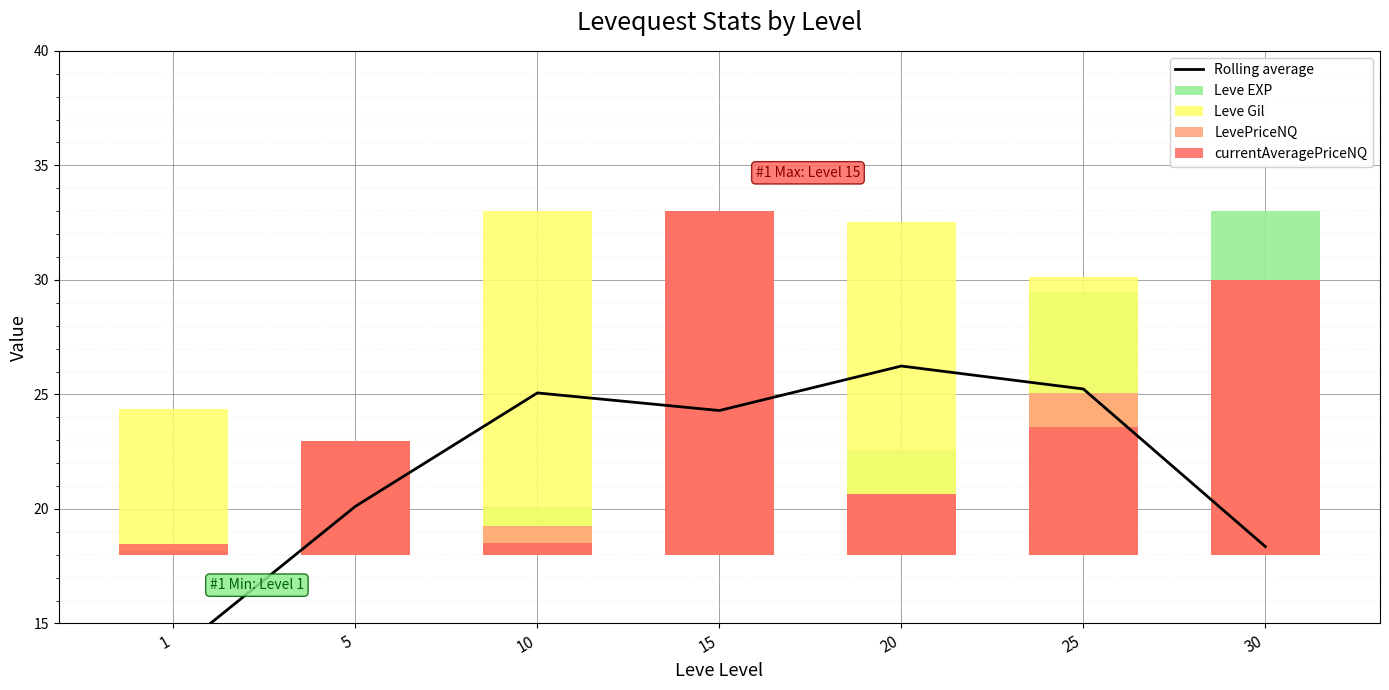

The value of Leve Gil at 15 is 1.6. True or false?

False